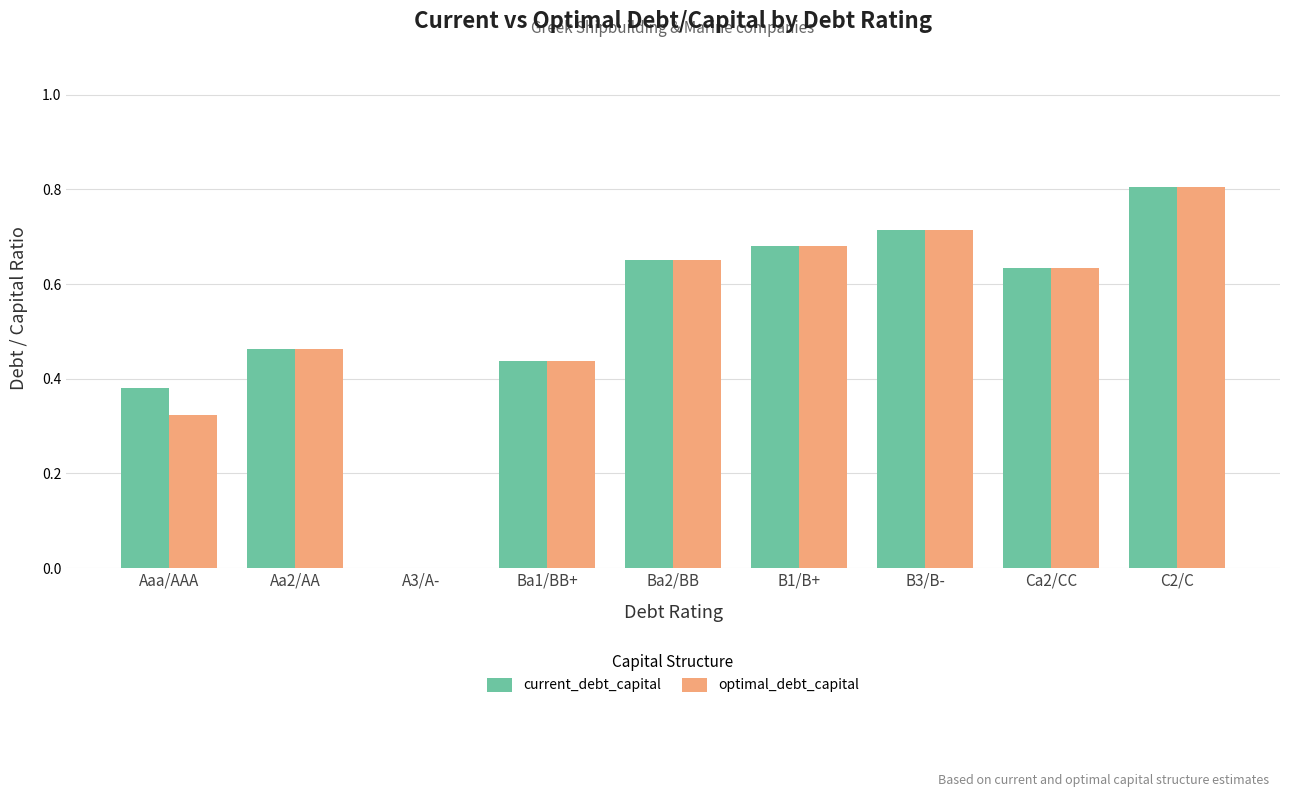

How many data points in current_debt_capital are above 0?

8